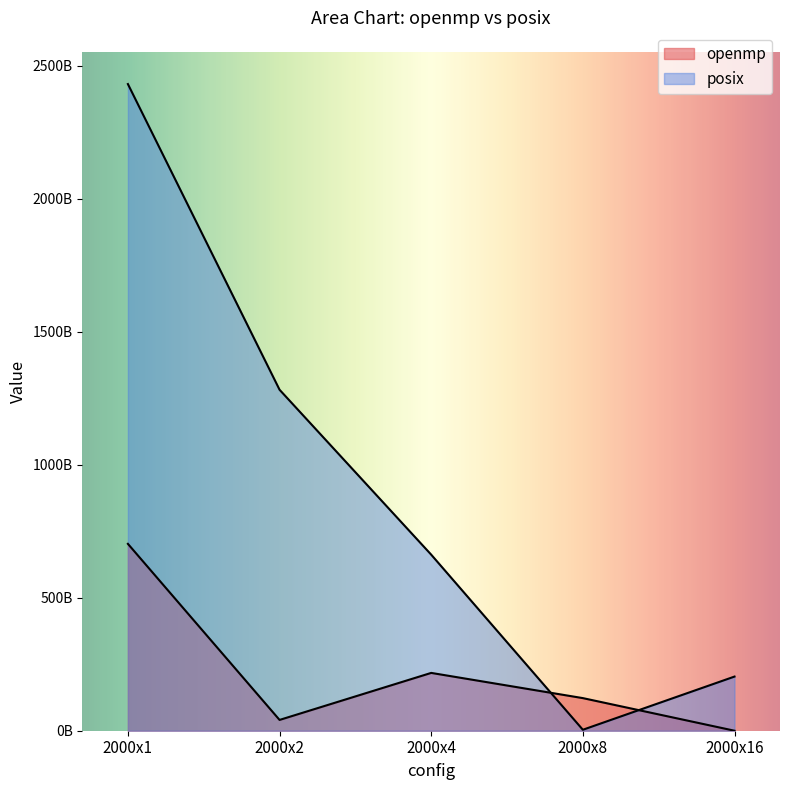

How many interior local valleys does the posix series have?

1